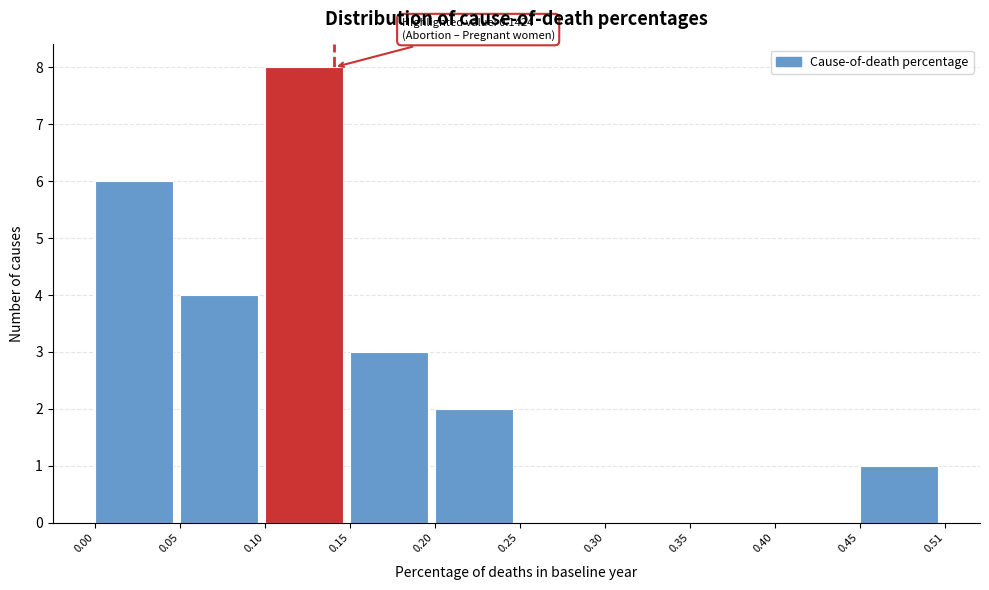

Which range on the x-axis has the tallest bar?

0.10 to 0.15